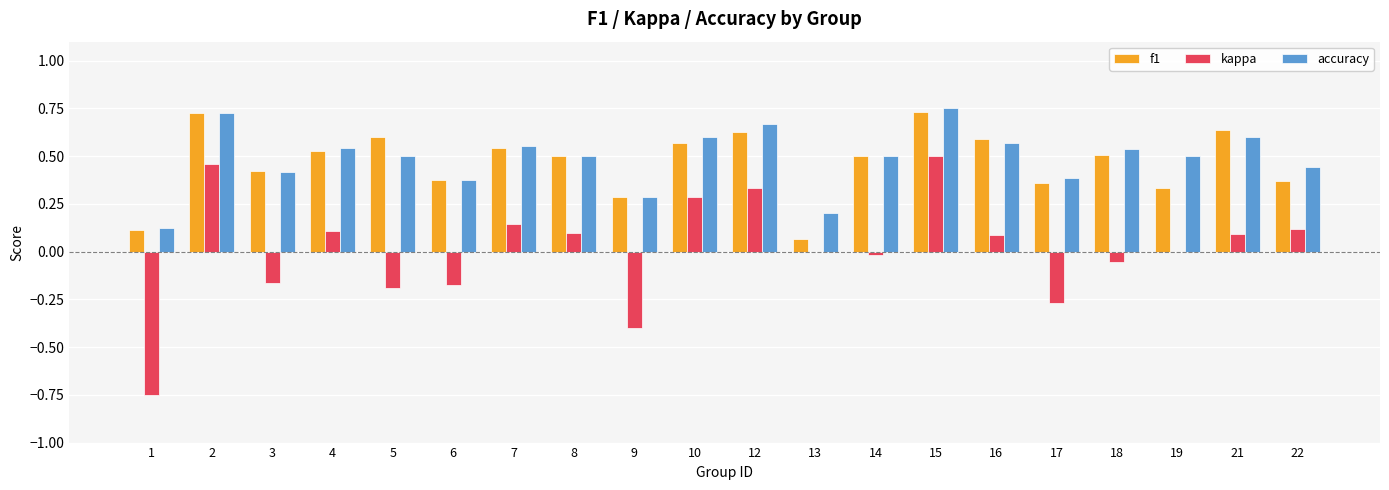

The accuracy series shows 0.6 at 22. True or false?

False